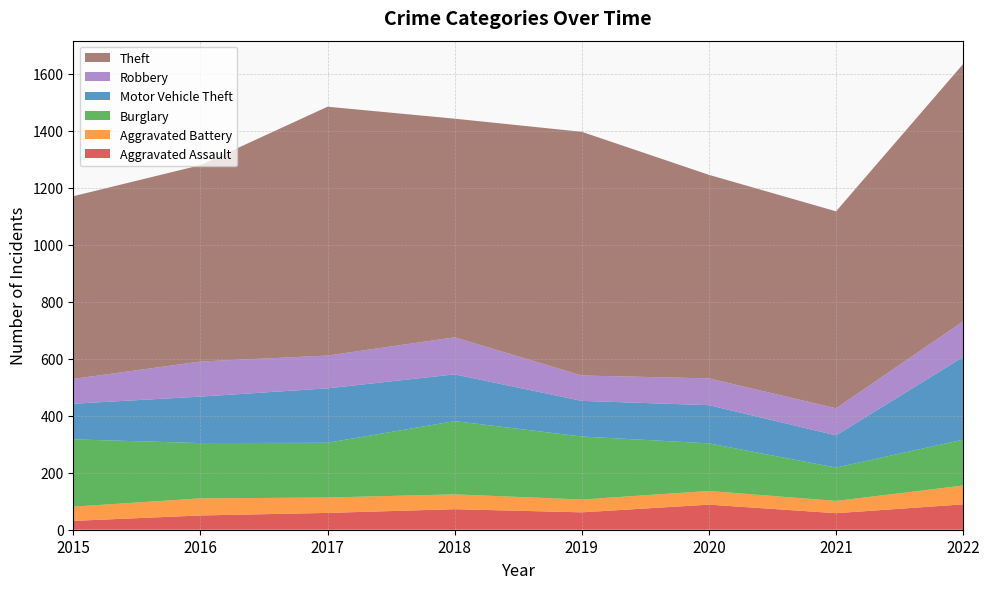

Reading left to right, list all the values displayed in this chart.

Aggravated Assault: 2015=31	2016=50	2017=59	2018=72	2019=61	2020=88	2021=58	2022=89
Aggravated Battery: 2015=50	2016=60	2017=54	2018=52	2019=45	2020=48	2021=43	2022=66
Burglary: 2015=236	2016=194	2017=192	2018=257	2019=221	2020=167	2021=117	2022=161
Motor Vehicle Theft: 2015=125	2016=163	2017=191	2018=164	2019=125	2020=134	2021=113	2022=290
Robbery: 2015=87	2016=123	2017=115	2018=130	2019=89	2020=94	2021=95	2022=125
Theft: 2015=641	2016=689	2017=873	2018=767	2019=855	2020=714	2021=691	2022=903